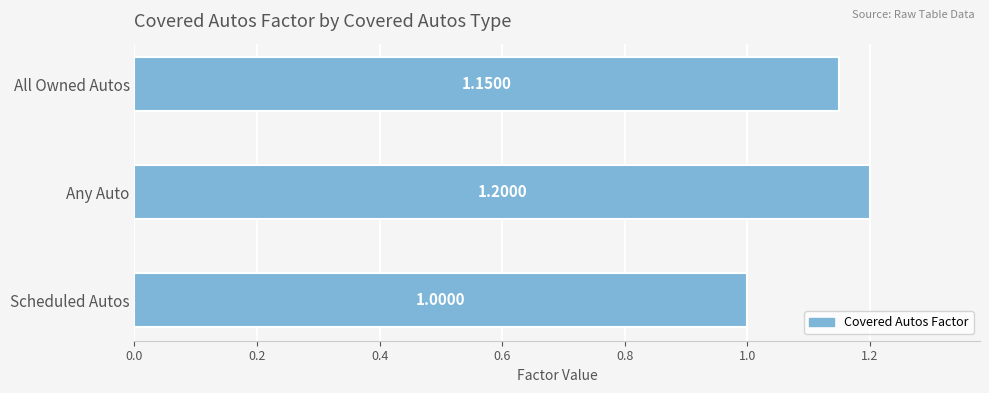

Are the bars grouped side by side (vs. stacked)?

No